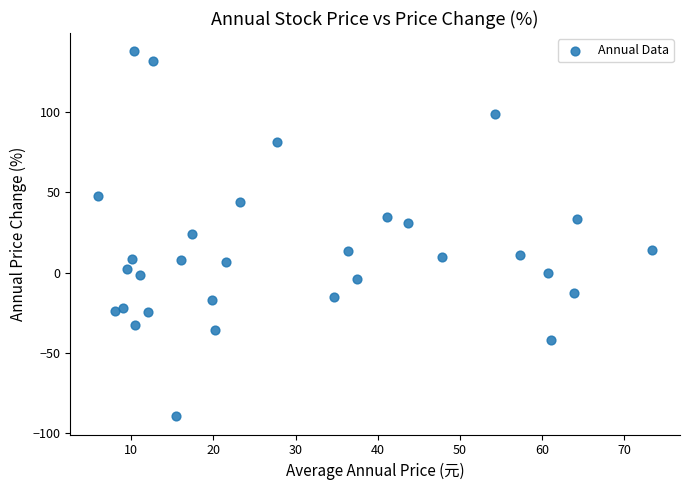

What is the range of X values (max minus min)?

67.4